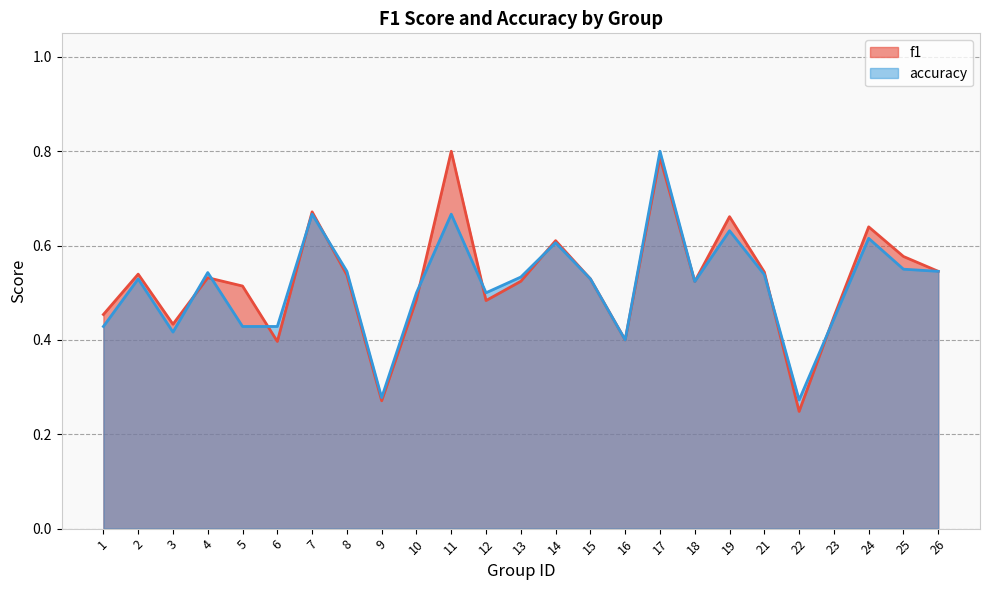

Is the value of accuracy at 6 greater than the value of f1 at 18?

No